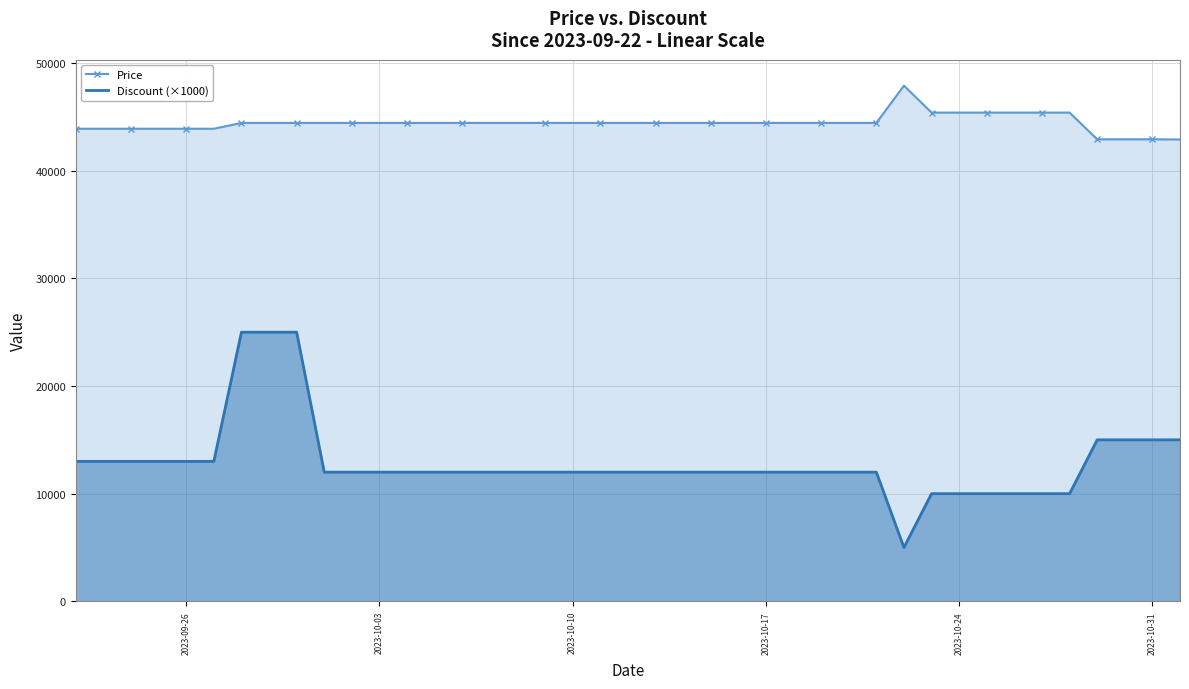

What is the lowest value of the Price series?

42900